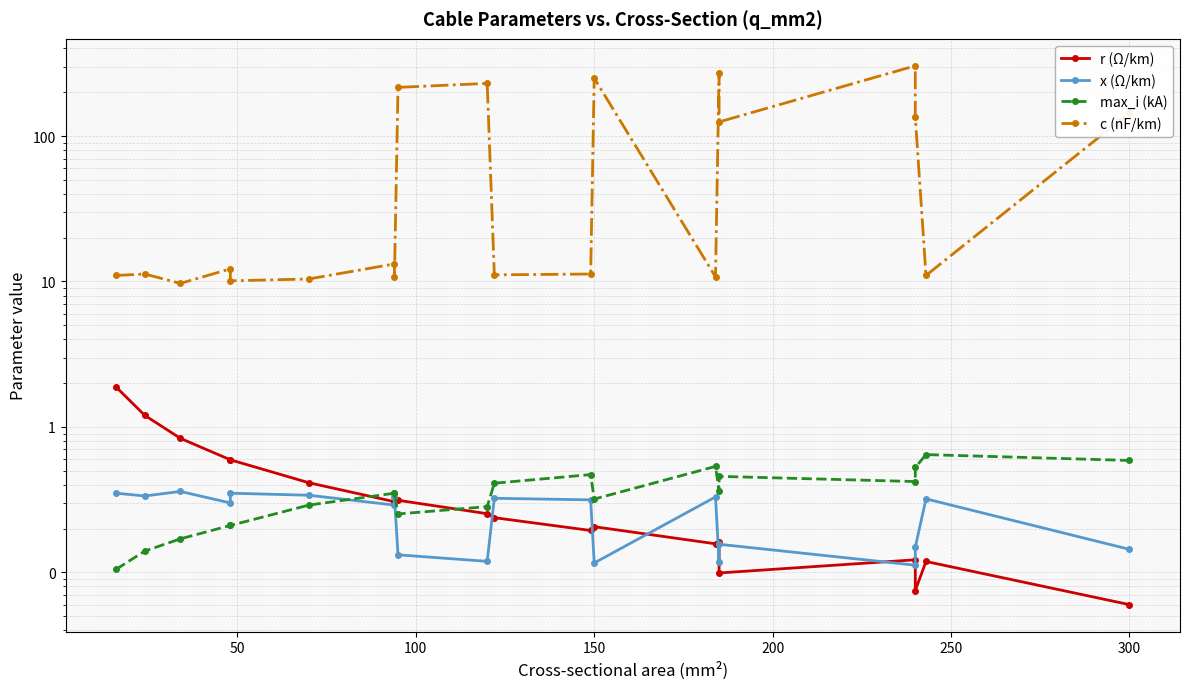

What is the sum of all max_i (kA) values?

7.1